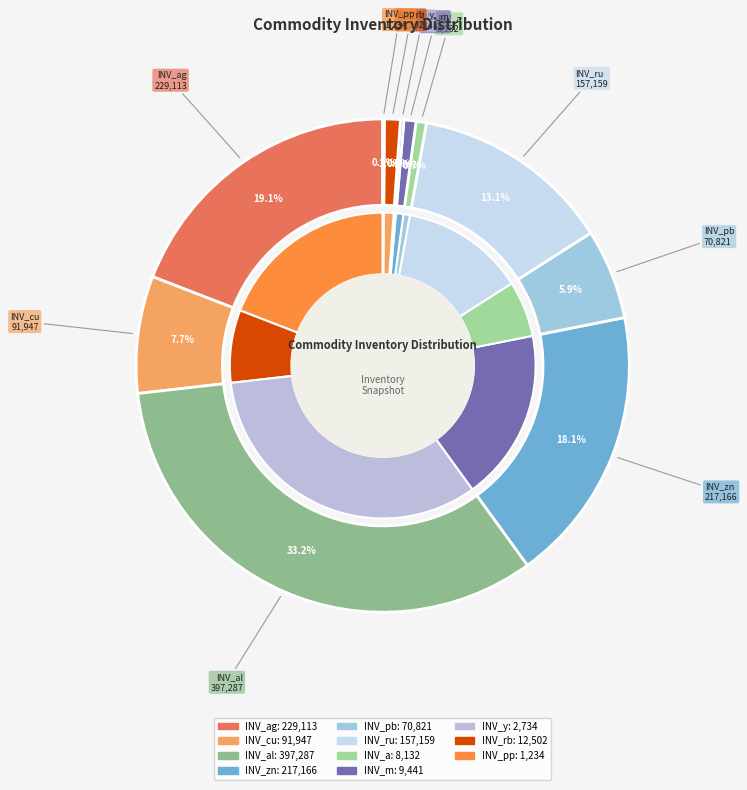

Rank the categories by value from highest to lowest.

INV_al, INV_ag, INV_zn, INV_ru, INV_cu, INV_pb, INV_rb, INV_m, INV_a, INV_y, INV_pp